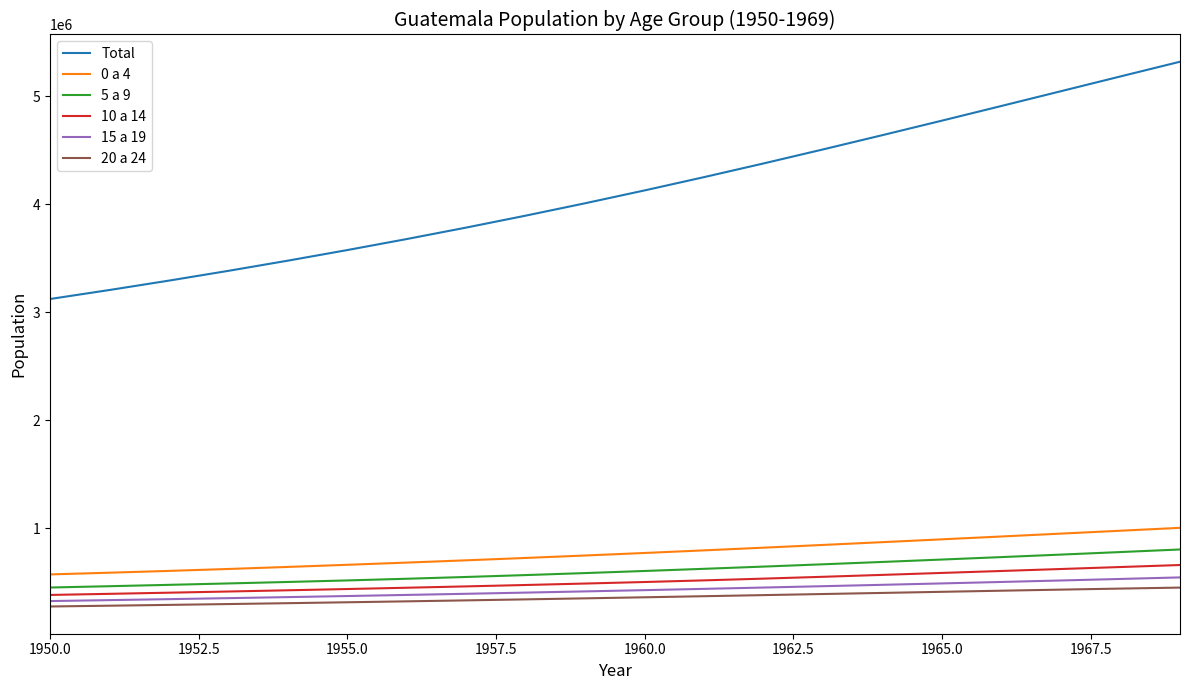

What is the minimum value shown in the chart?

276099